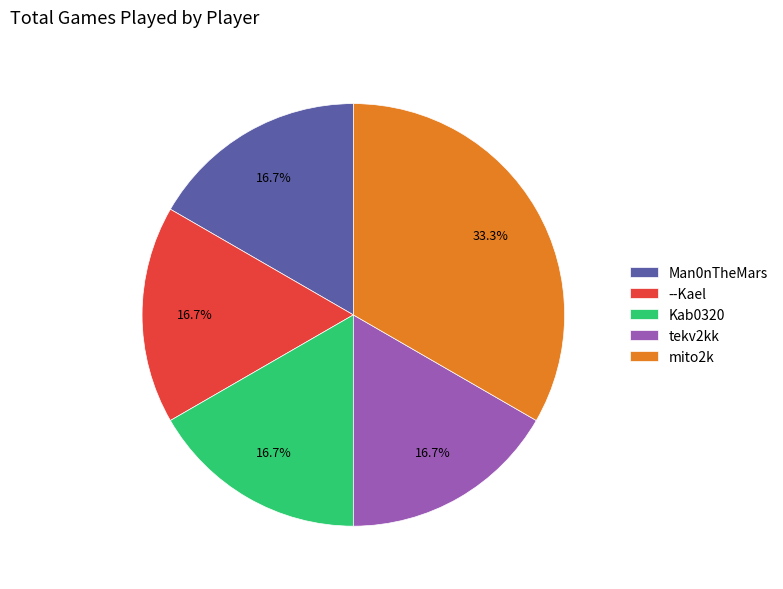

To the nearest percent, what is the combined percentage of Kab0320 and --Kael?

33%